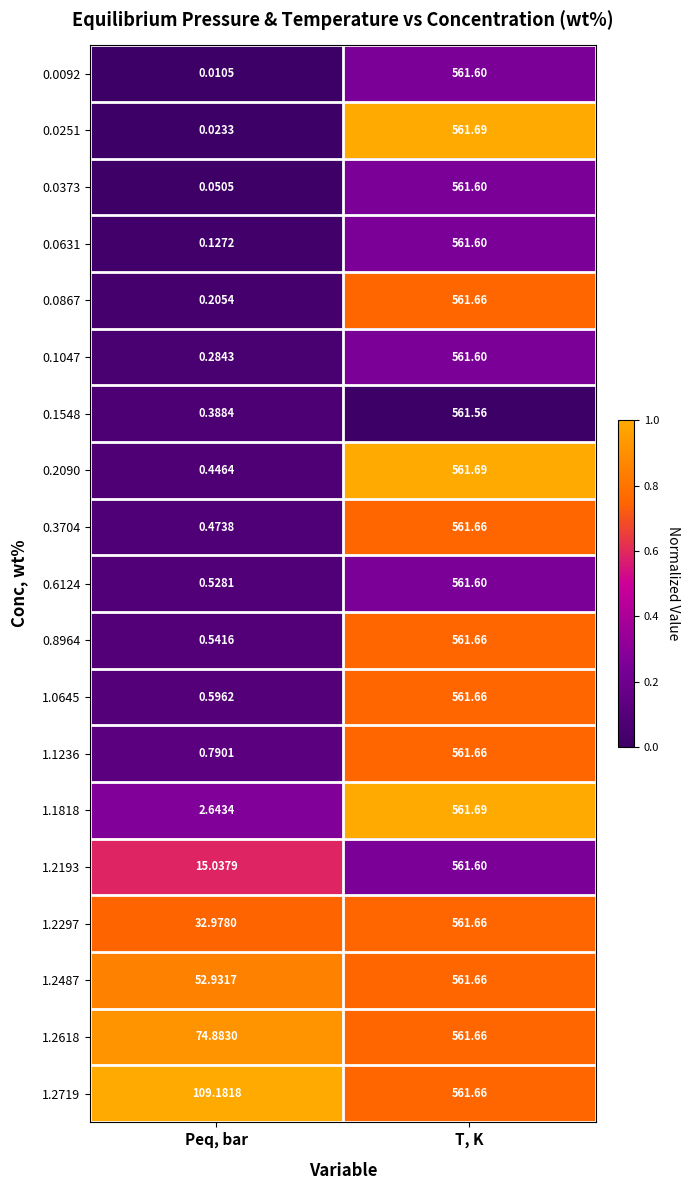

At which label is 1.2487 closest to 307?

Peq, bar